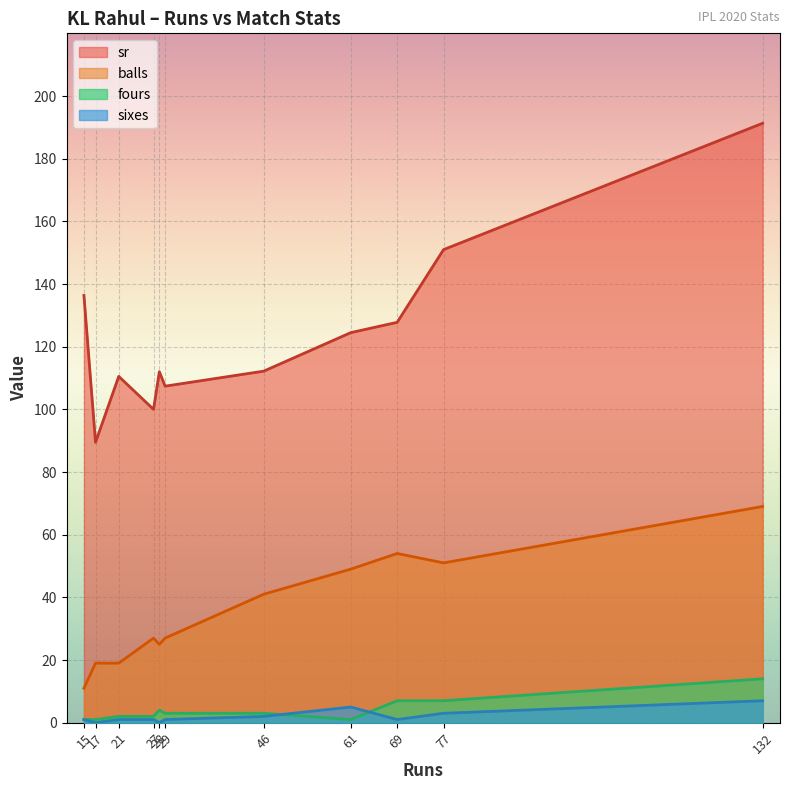

Where is the first local minimum for sr?

17